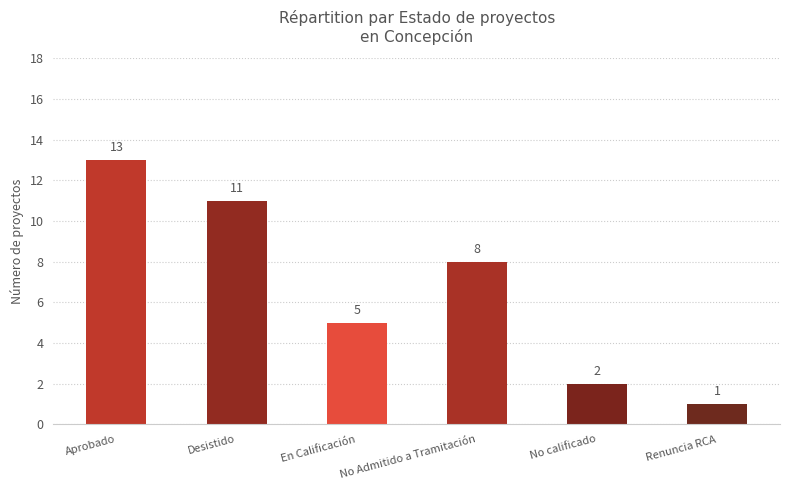

How many bars are there in total?

6